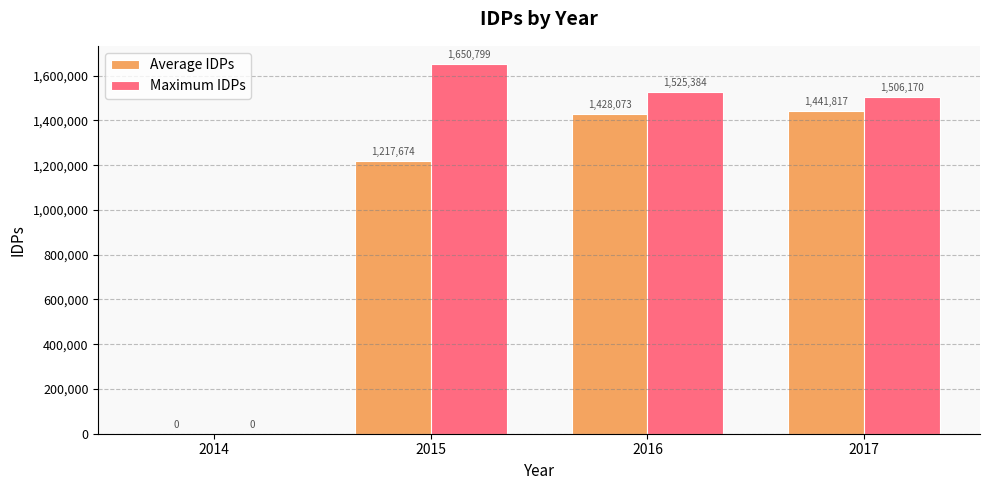

What are all the series names shown in the legend?

Average IDPs, Maximum IDPs